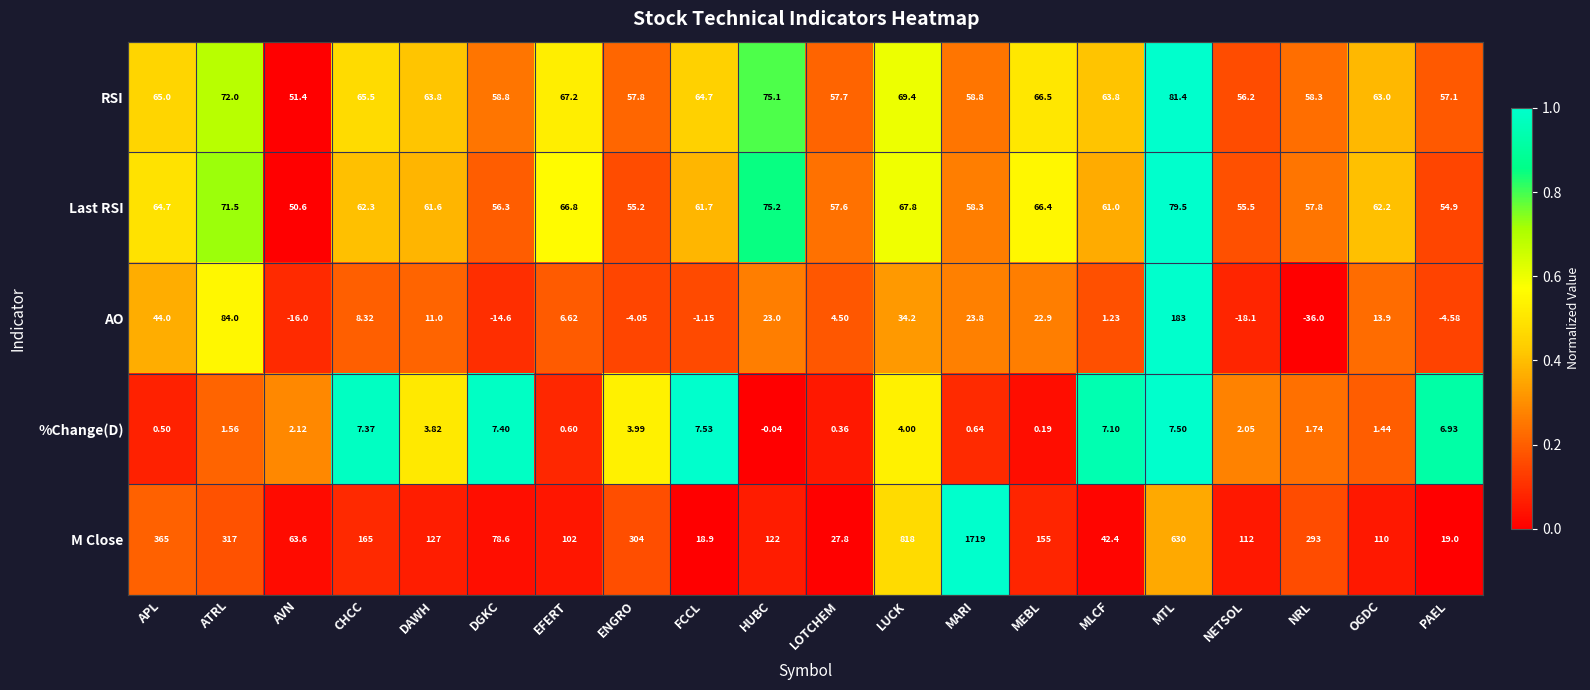

Which label corresponds to the smallest value in the chart?

NRL